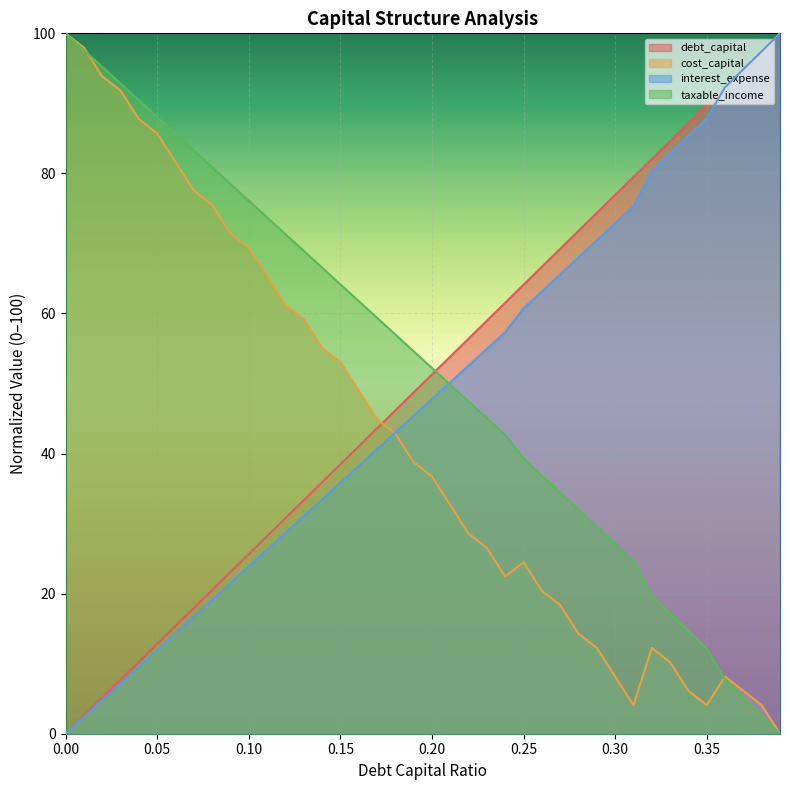

Is it true that taxable_income equals 125.2 at 0.11?

False